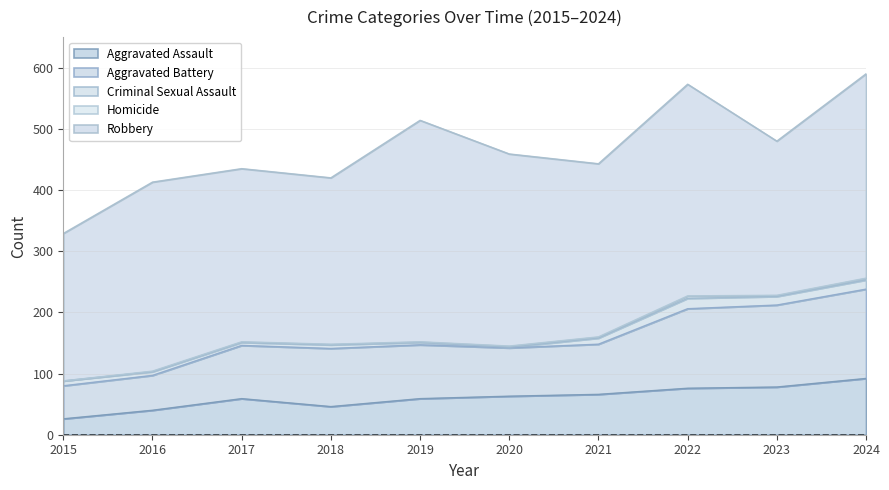

How many lines are shown in the chart?

5